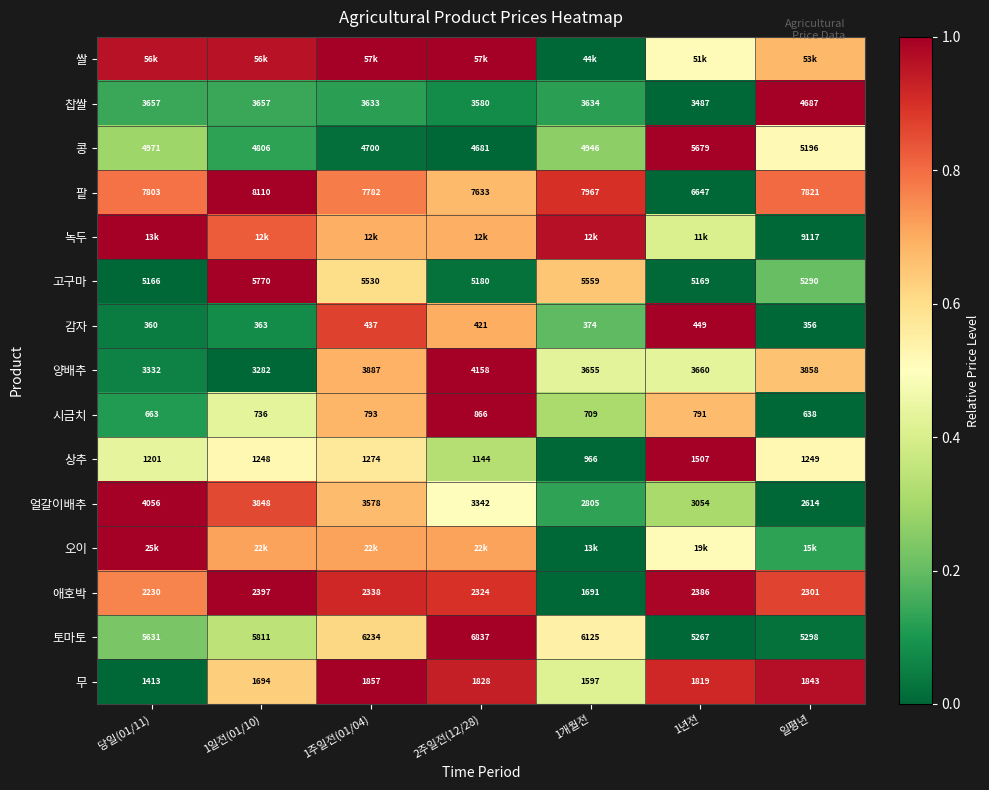

Is the value of 무 at 일평년 greater than the value of 팥 at 1일전(01/10)?

No